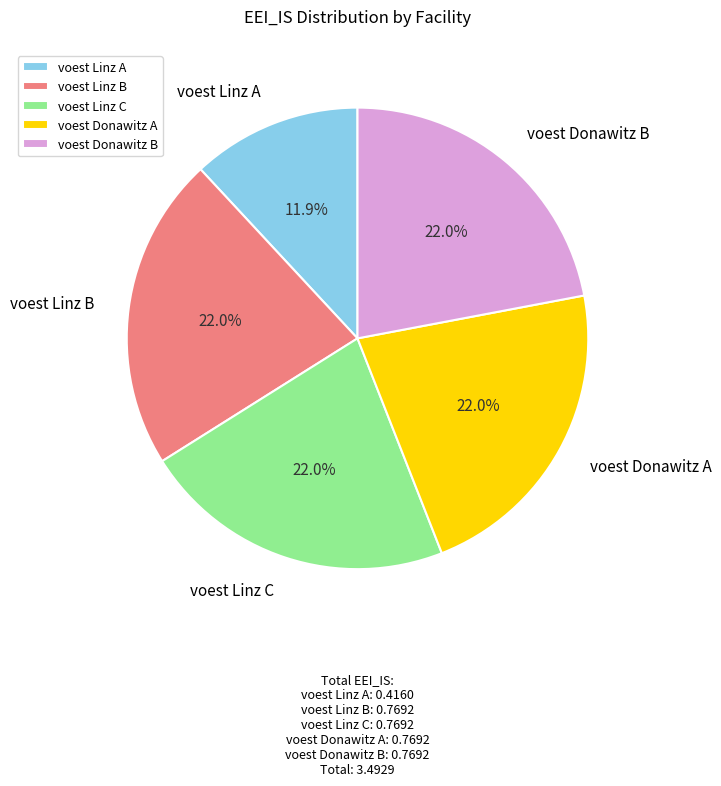

Is it true that voest Linz A is 12% of the pie?

True